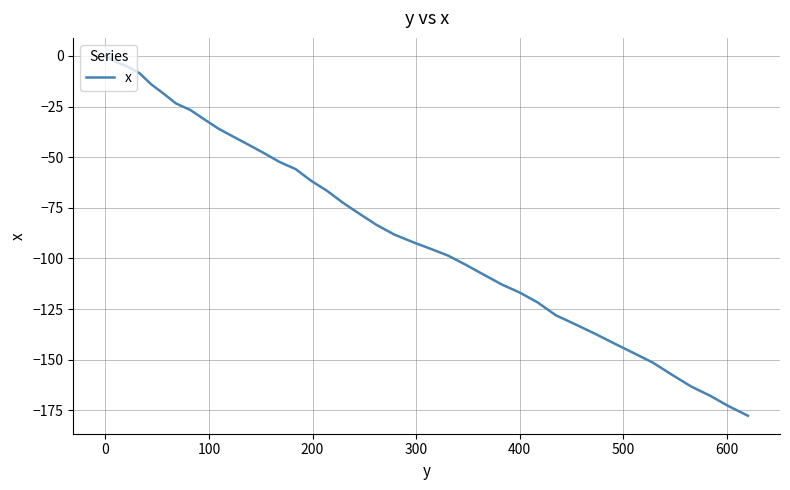

What is the difference between the maximum and minimum values?

177.6